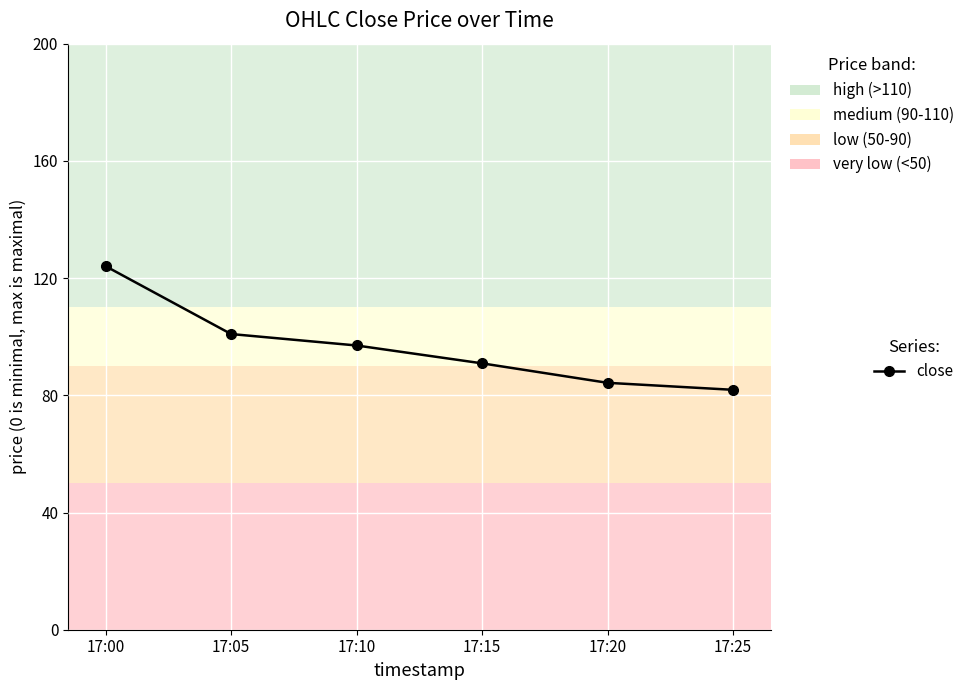

True or false: the data shows 133.0 at 17:05.

False